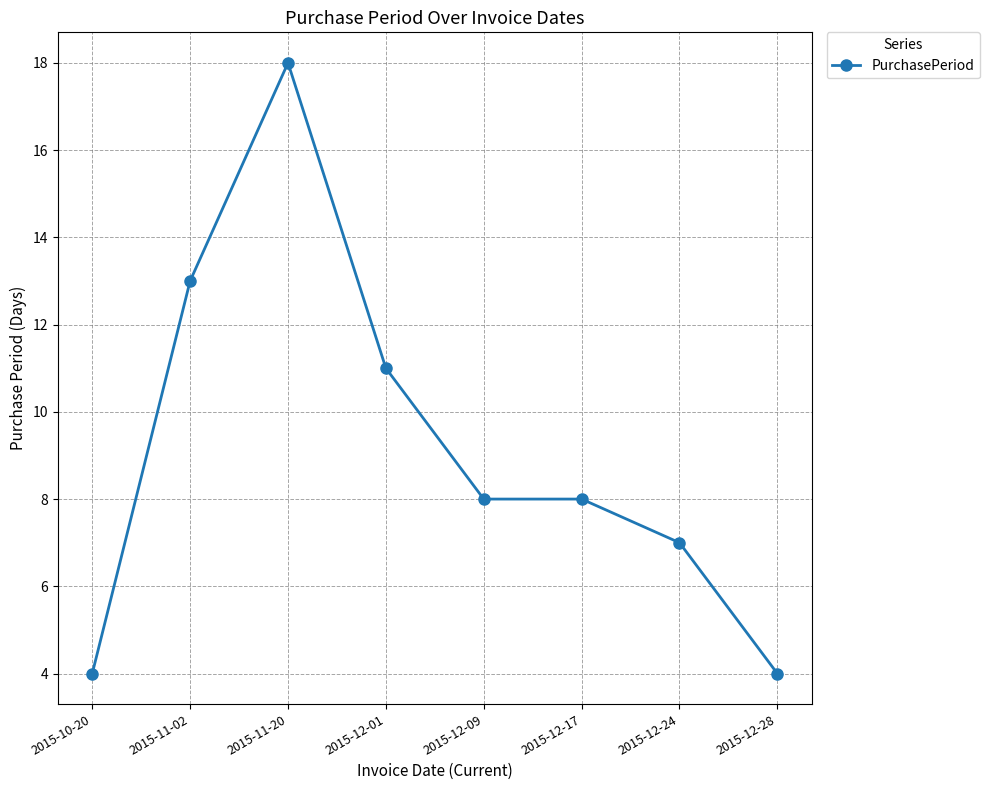

What position from the left is 2015-12-24?

7